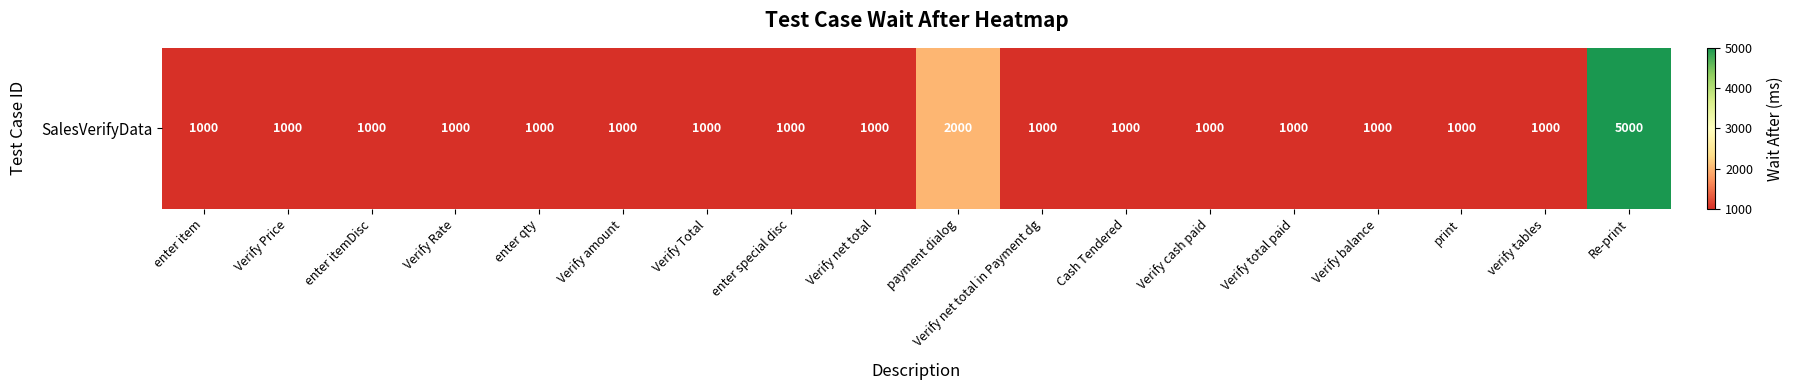

Rank the categories by value from highest to lowest.

Re-print, payment dialog, enter item, Verify Price, enter itemDisc, Verify Rate, enter qty, Verify amount, Verify Total, enter special disc, Verify net total, Verify net total in Payment dg, Cash Tendered, Verify cash paid, Verify total paid, Verify balance, print, verify tables